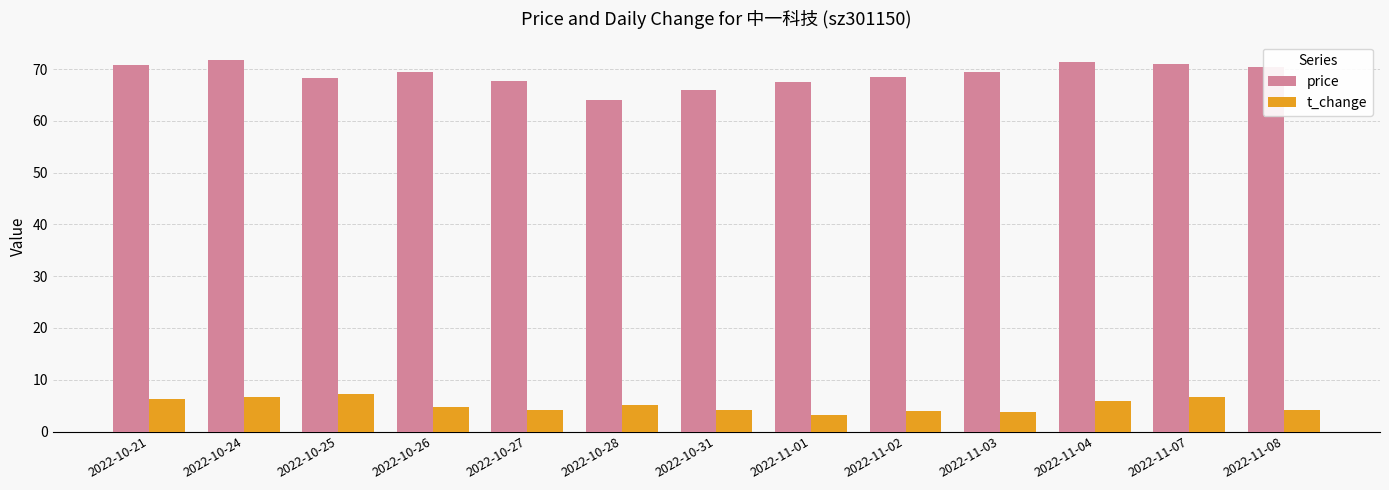

At how many categories does at least one series exceed 29?

13